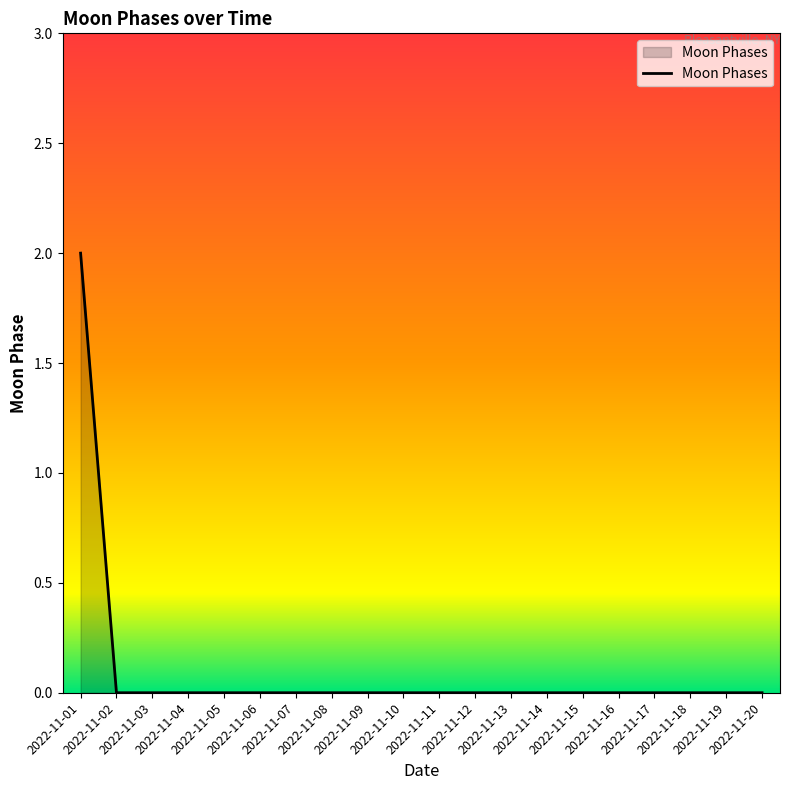

Does the chart display data point markers on the line(s)?

No